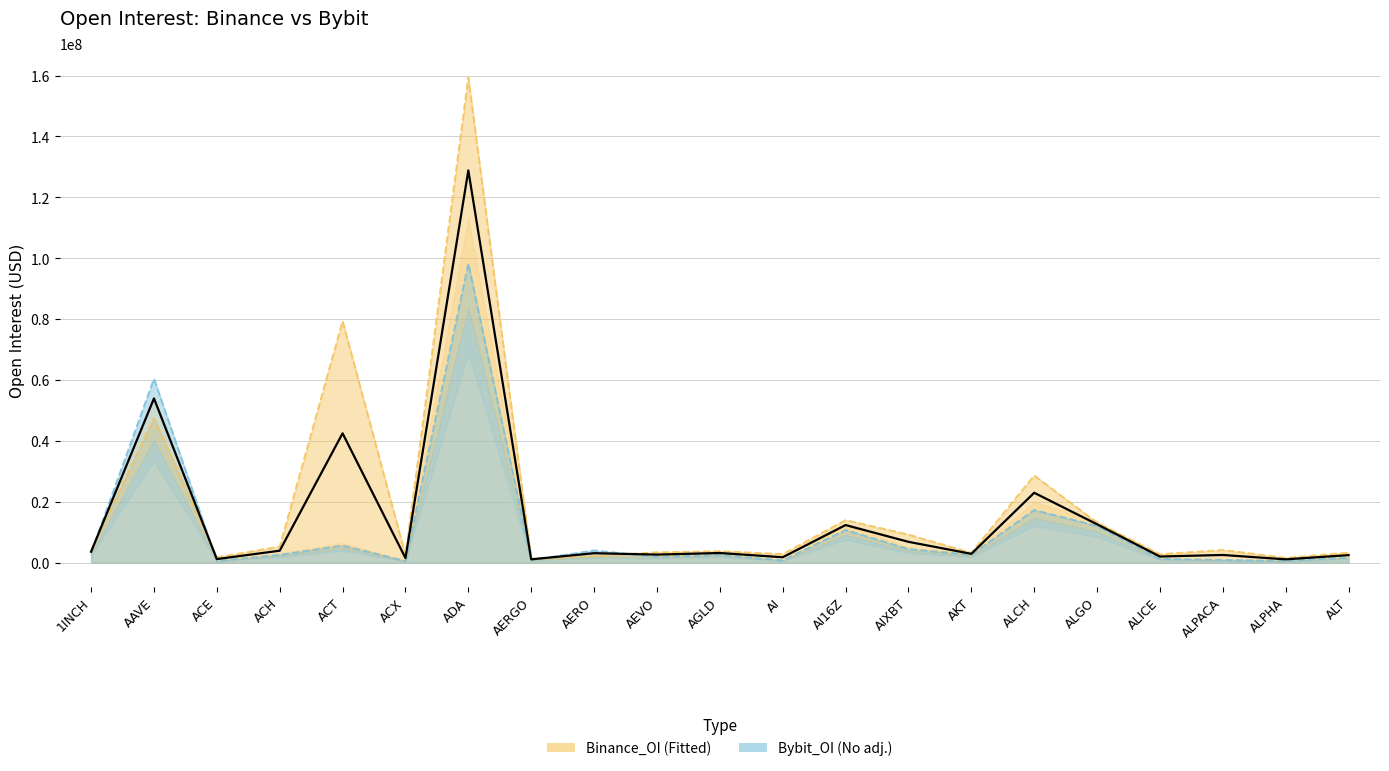

What is the maximum value for Bybit_OI?

98281735